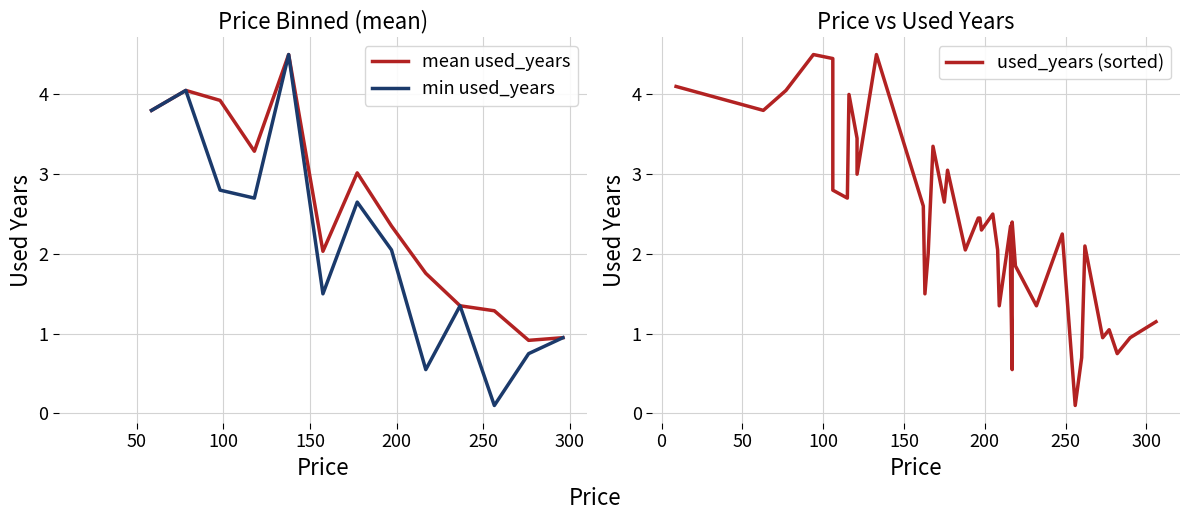

What is the minimum value shown in the chart?

0.1